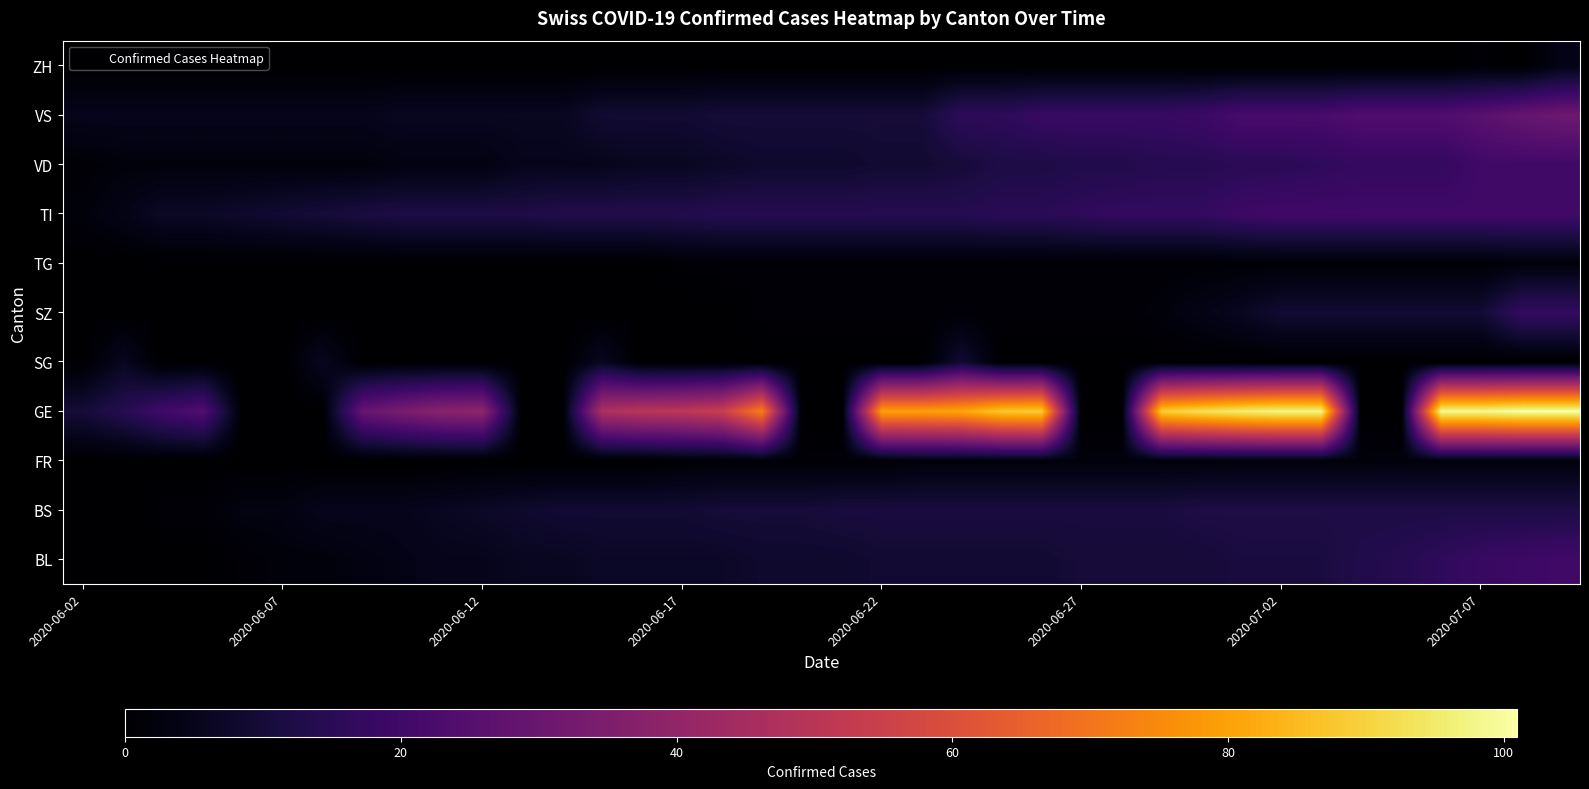

How many data points does each series have?

38